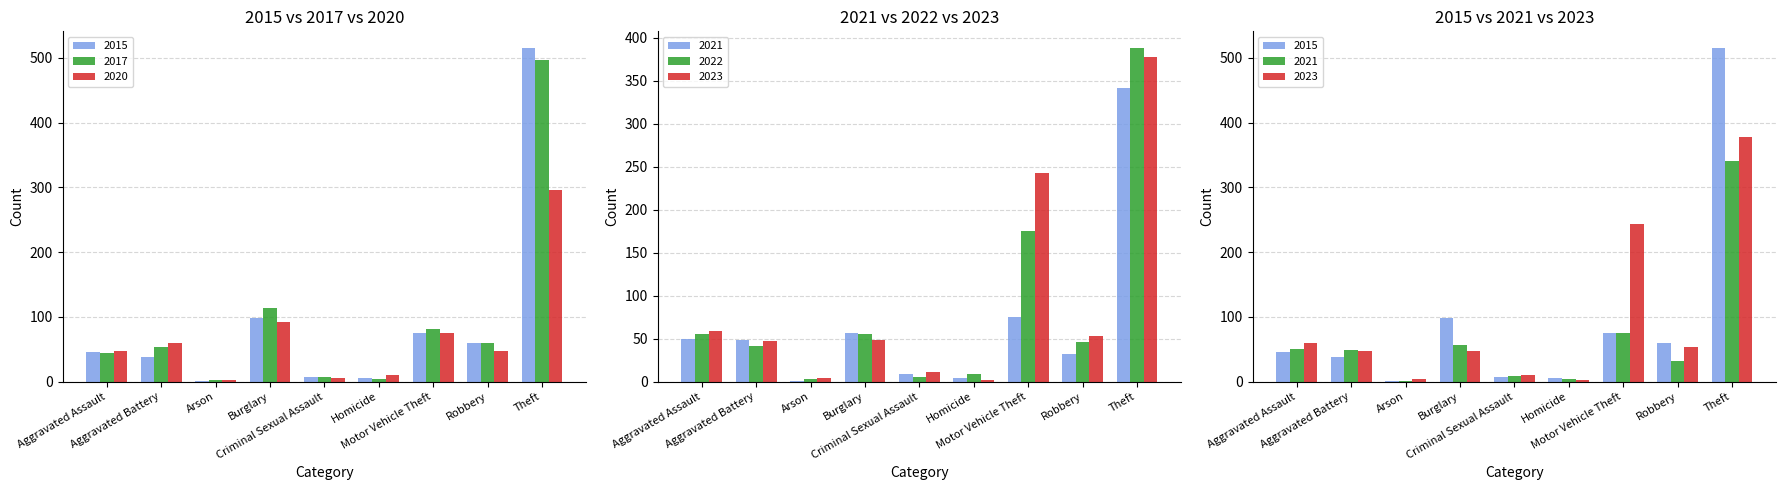

Reading right to left, what are all the values shown in this chart?

2015: 515	59	75	6	7	98	1	38	46
2017: 497	60	82	4	7	114	2	54	44
2020: 296	48	75	10	5	92	2	59	48
2021: 341	32	75	4	9	57	1	49	50
2022: 388	46	175	9	5	56	3	42	55
2023: 377	53	243	2	11	48	4	47	59